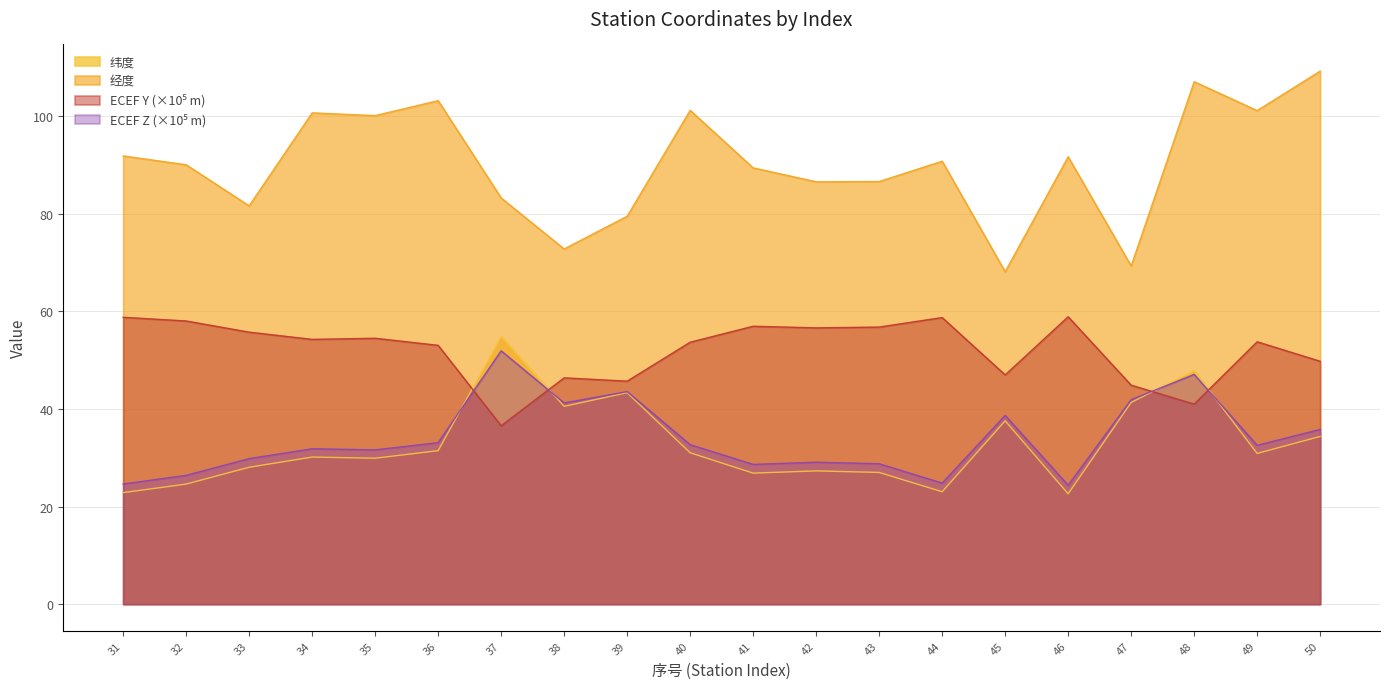

The value of 纬度 at 50 is 34.4. True or false?

True